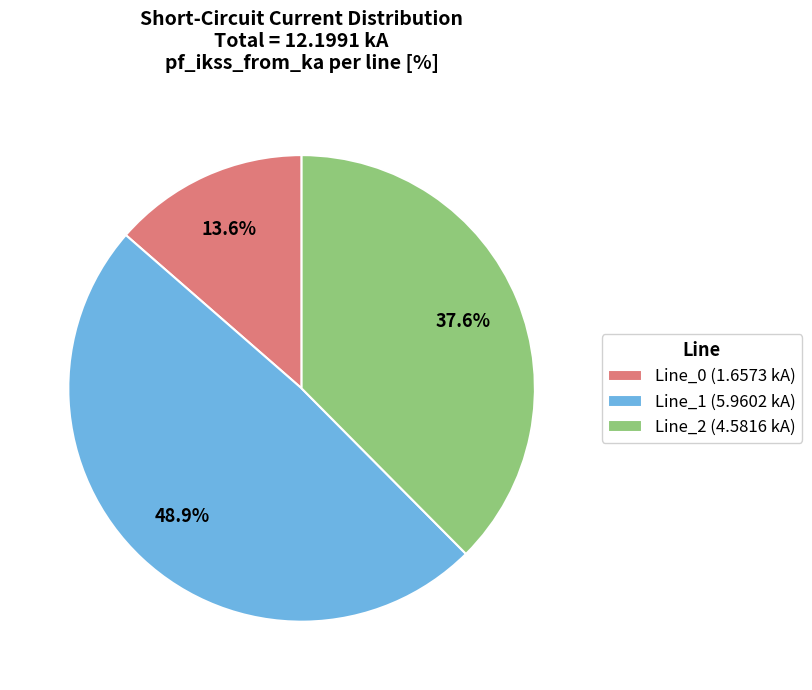

Approximately how many times larger is the value at Line_1 compared to Line_0?

3.6